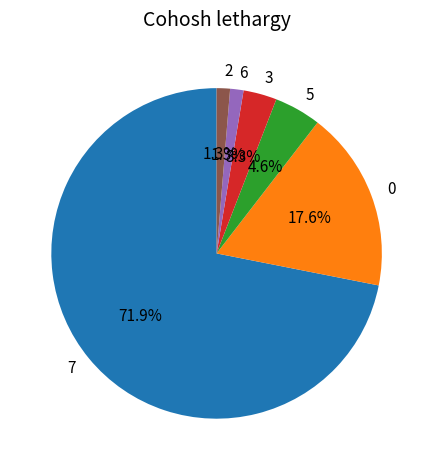

Is it true that 2 is 19% of the pie?

False